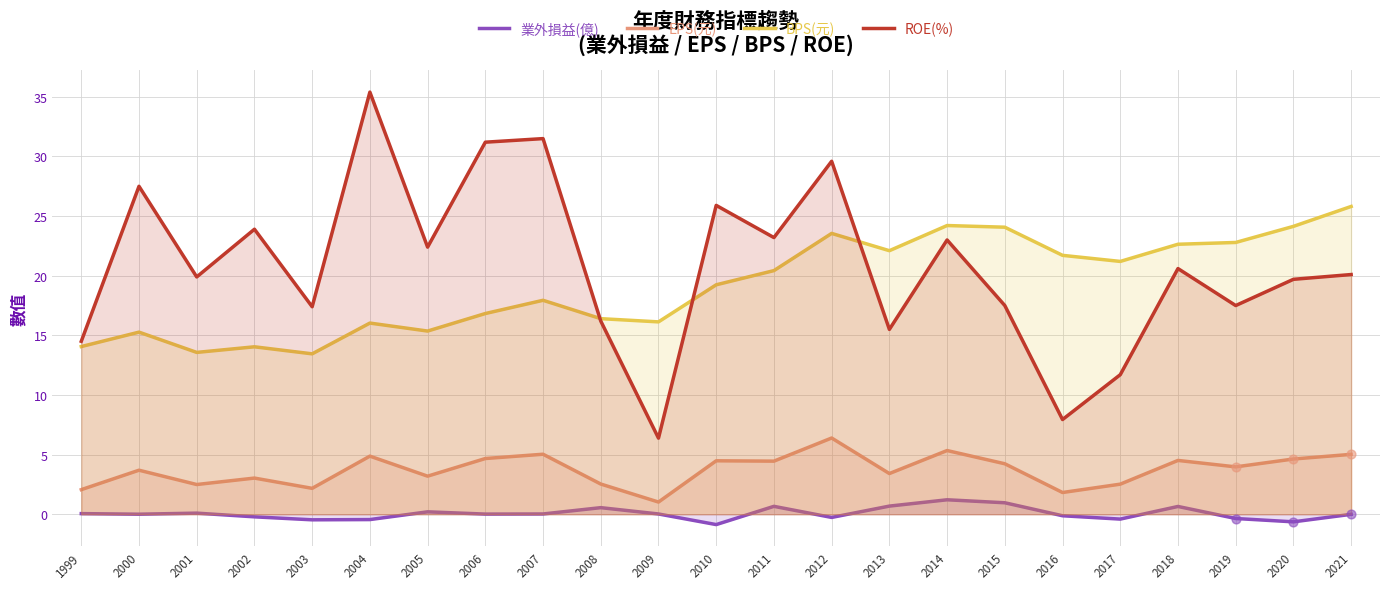

At how many categories does at least one series exceed 4?

23